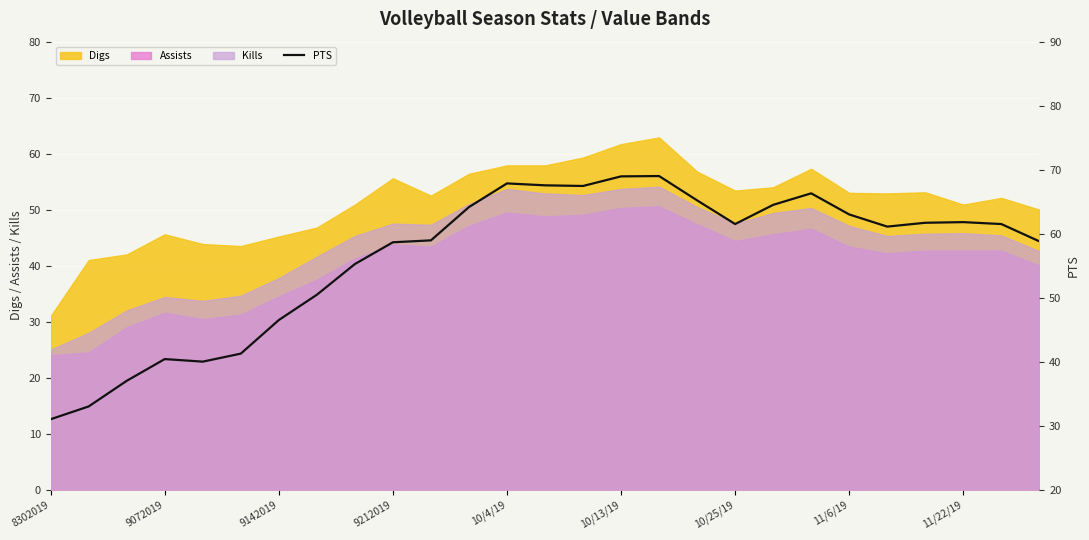

True or false: Assists and Digs intersect in this chart.

False